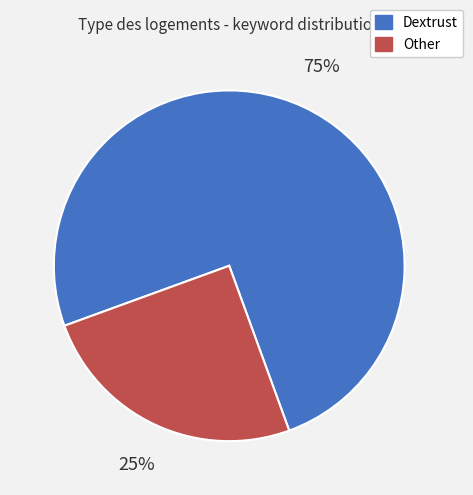

Count the number of slices in the pie.

2